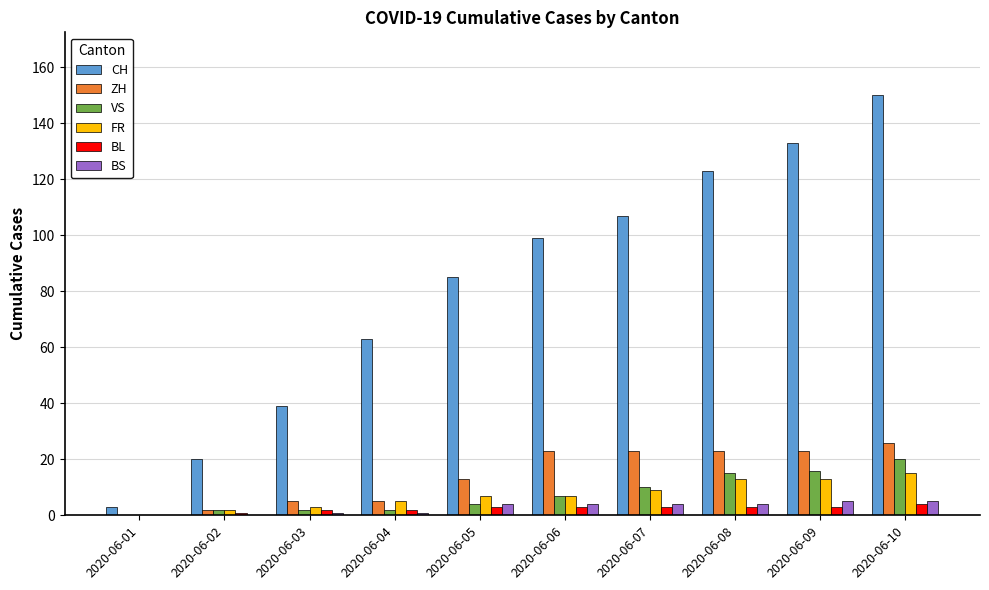

The value of BL at 2020-06-07 is 3. True or false?

True